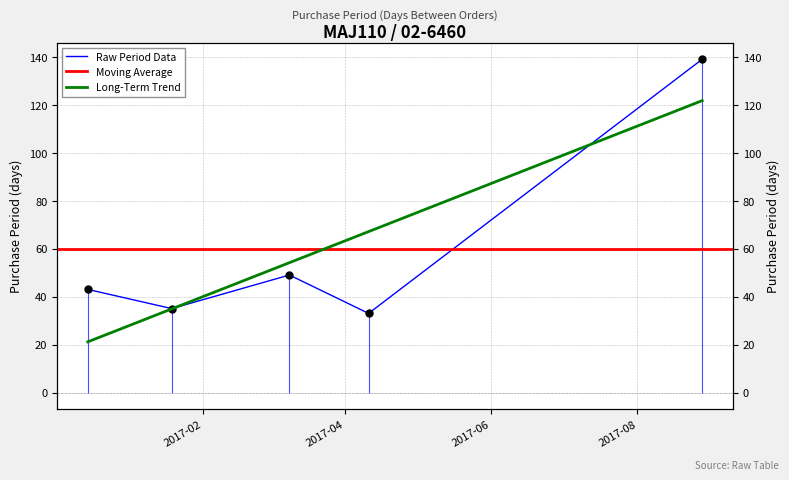

List the labels in order of value, smallest first.

2017-04-11, 2017-01-19, 2016-12-15, 2017-03-09, 2017-08-28